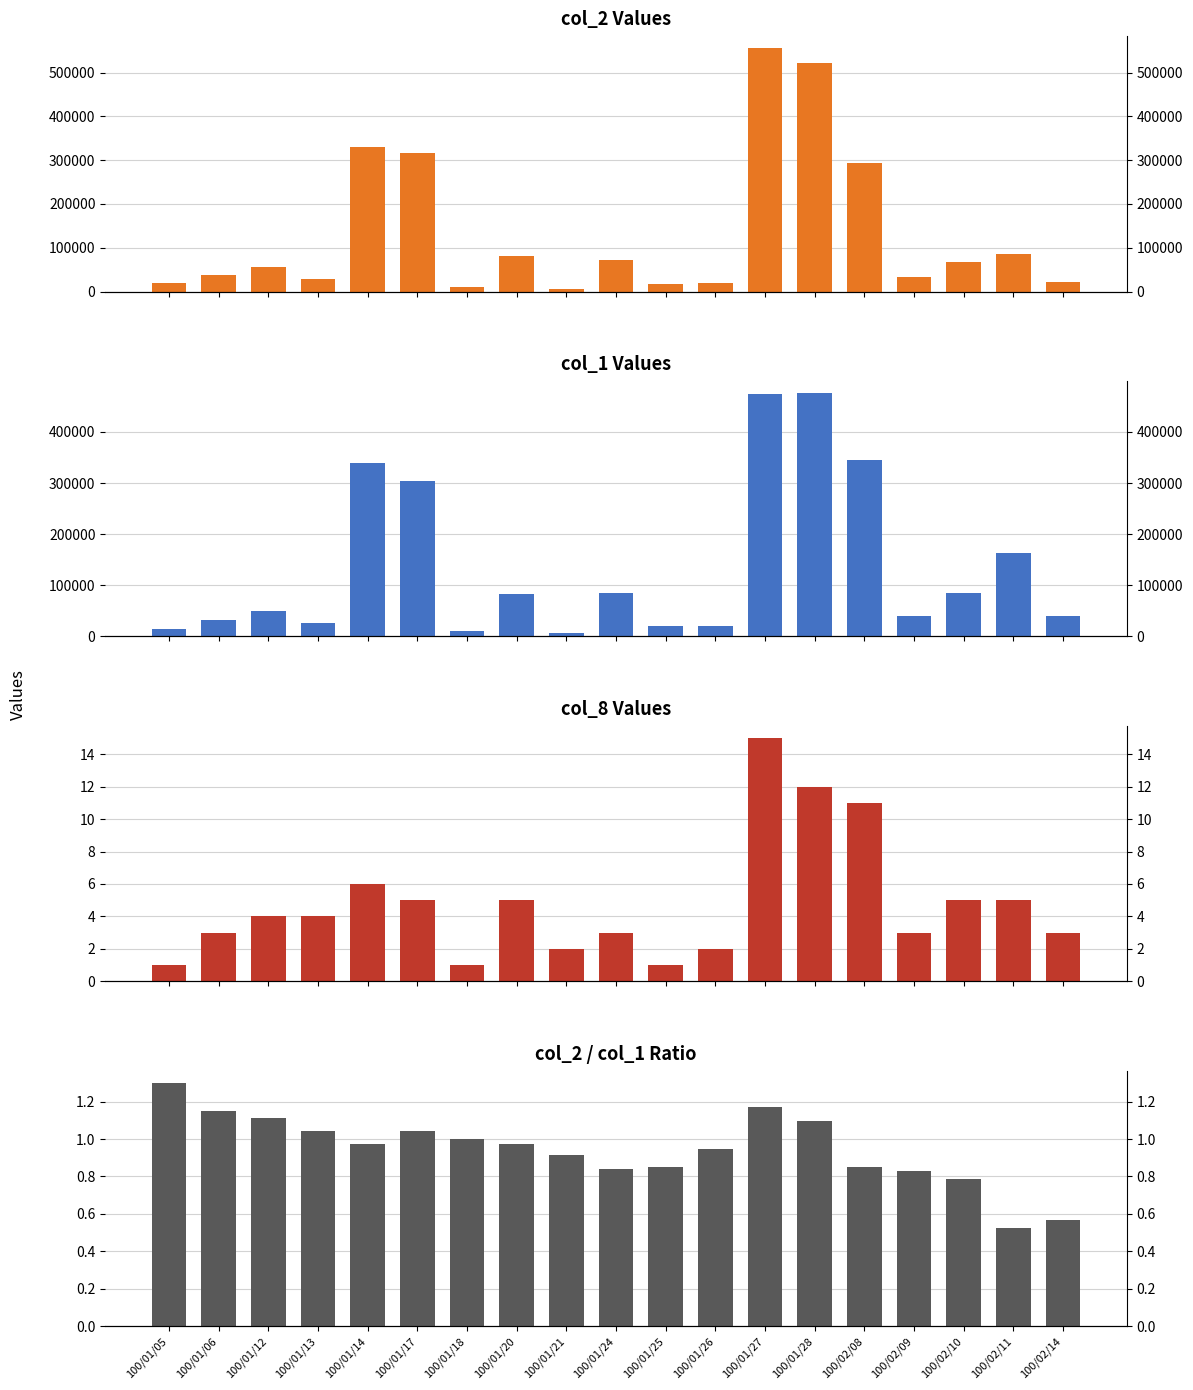

What are all the series names shown in the legend?

col_2, col_1, col_8, col_2/col_1 ratio